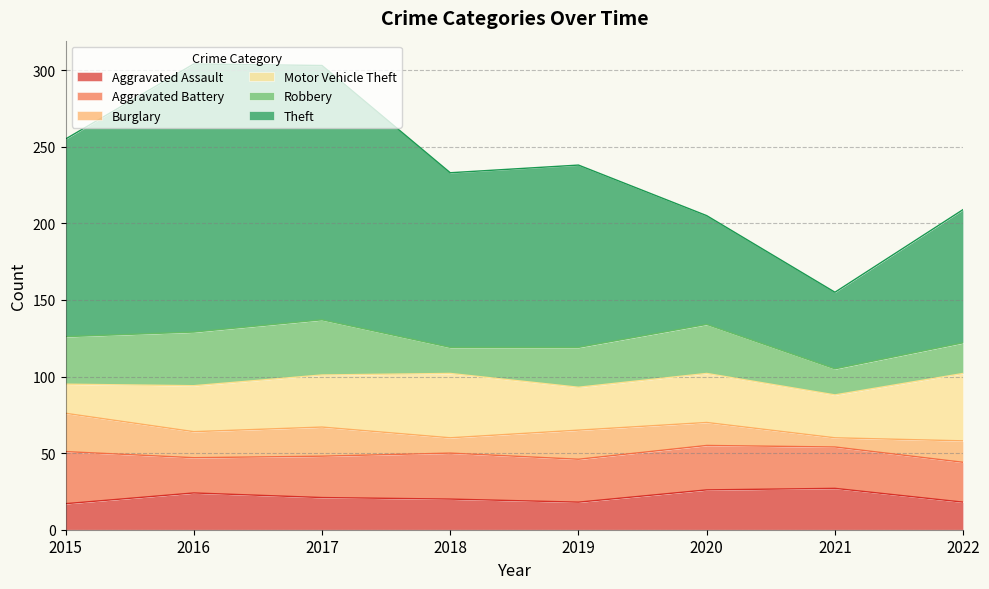

Reading left to right, extract all data points from this chart.

Aggravated Assault: 2015=17	2016=24	2017=21	2018=20	2019=18	2020=26	2021=27	2022=18
Aggravated Battery: 2015=34	2016=23	2017=27	2018=30	2019=28	2020=29	2021=27	2022=26
Burglary: 2015=25	2016=17	2017=19	2018=10	2019=19	2020=15	2021=6	2022=14
Motor Vehicle Theft: 2015=19	2016=30	2017=34	2018=42	2019=28	2020=32	2021=28	2022=44
Robbery: 2015=31	2016=35	2017=36	2018=17	2019=26	2020=32	2021=17	2022=20
Theft: 2015=129	2016=175	2017=166	2018=114	2019=119	2020=71	2021=50	2022=87